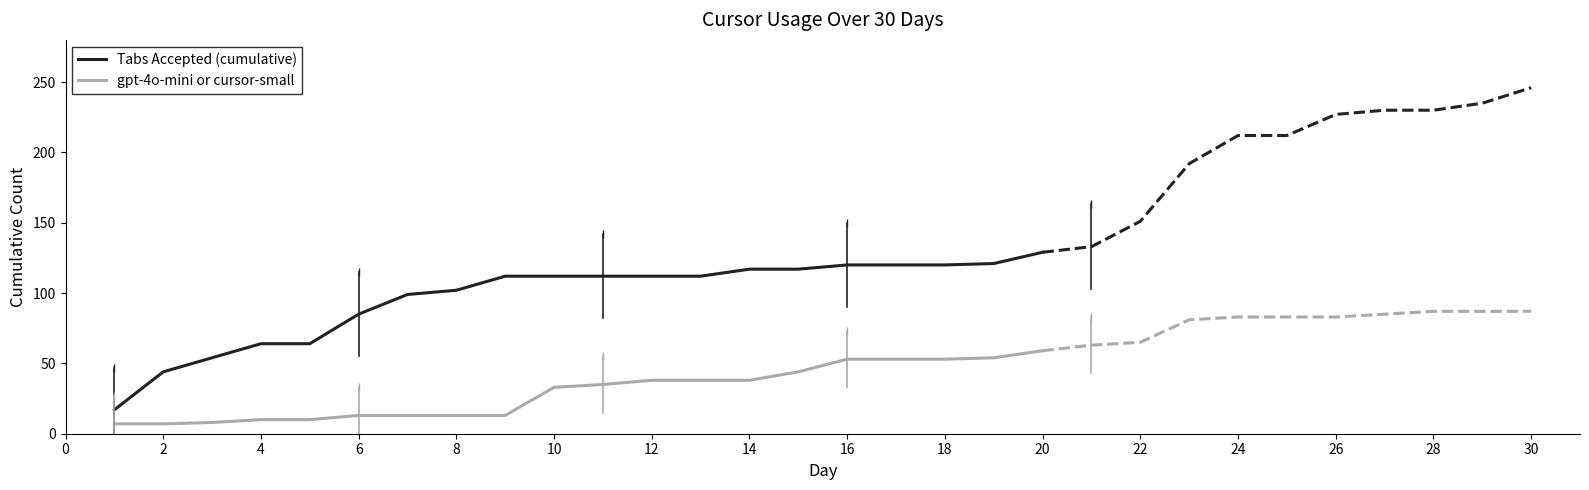

True or false: gpt-4o-mini or cursor-small and Tabs Accepted (cumulative) intersect in this chart.

False